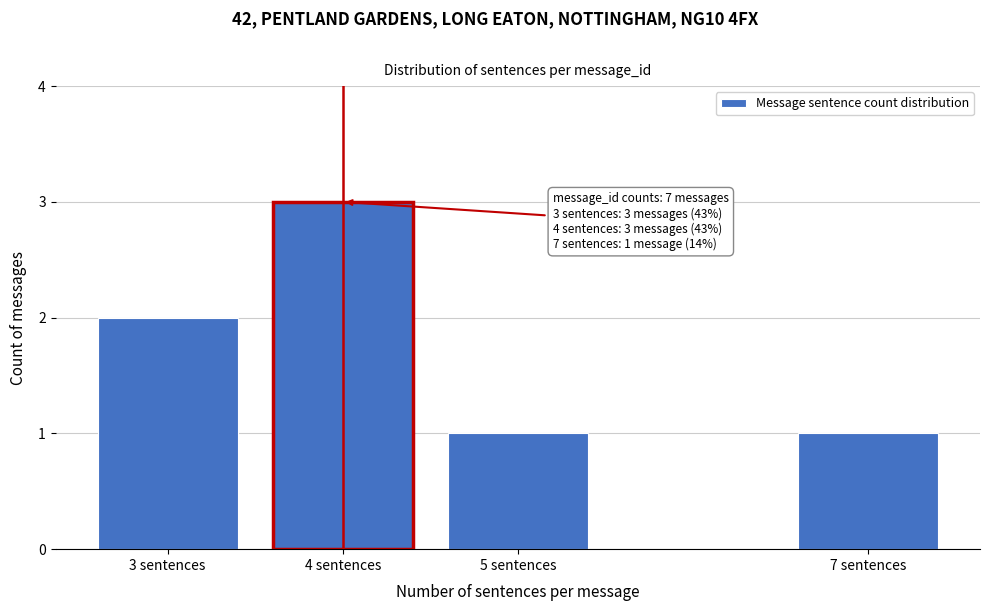

Reading left to right, transcribe all the data shown in this chart.

2	3	1	1